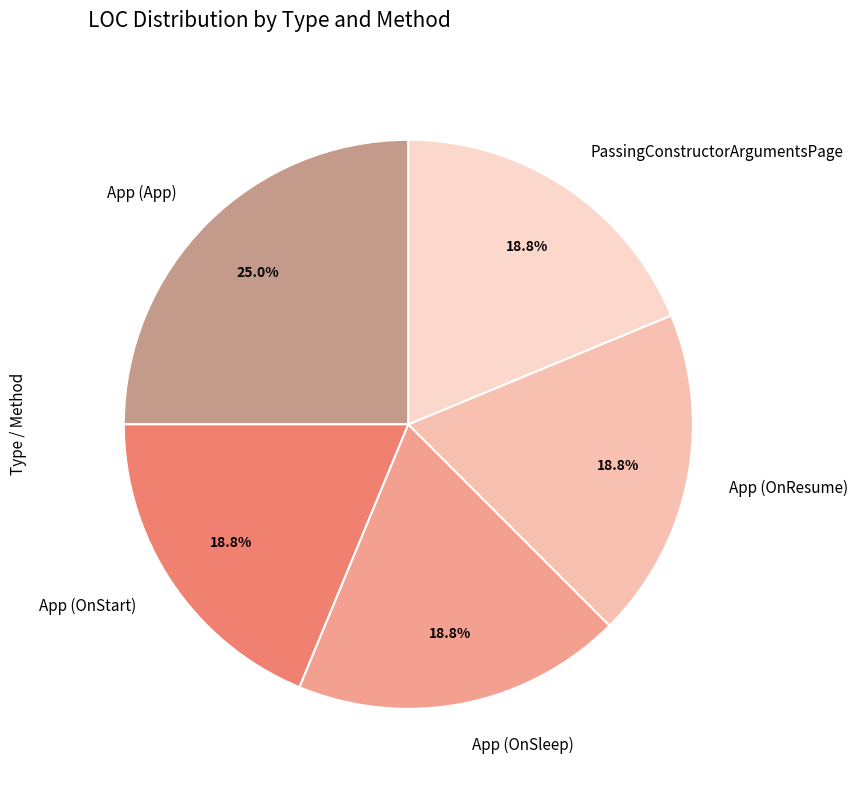

Do App (OnSleep) and App (OnStart) together represent more than half of the pie?

No